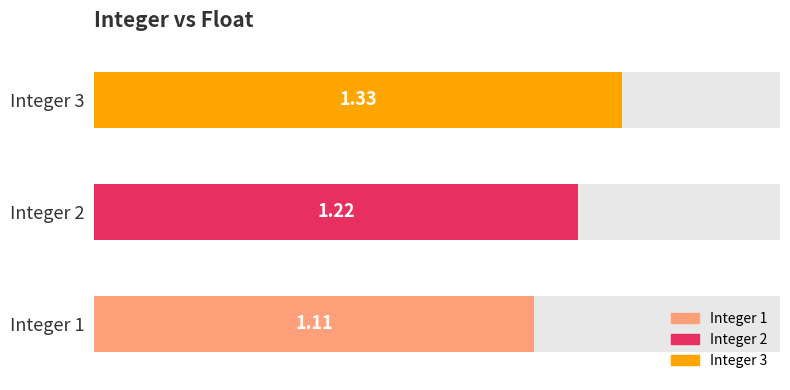

Approximately how many times larger is the value at 2 compared to 3?

0.9